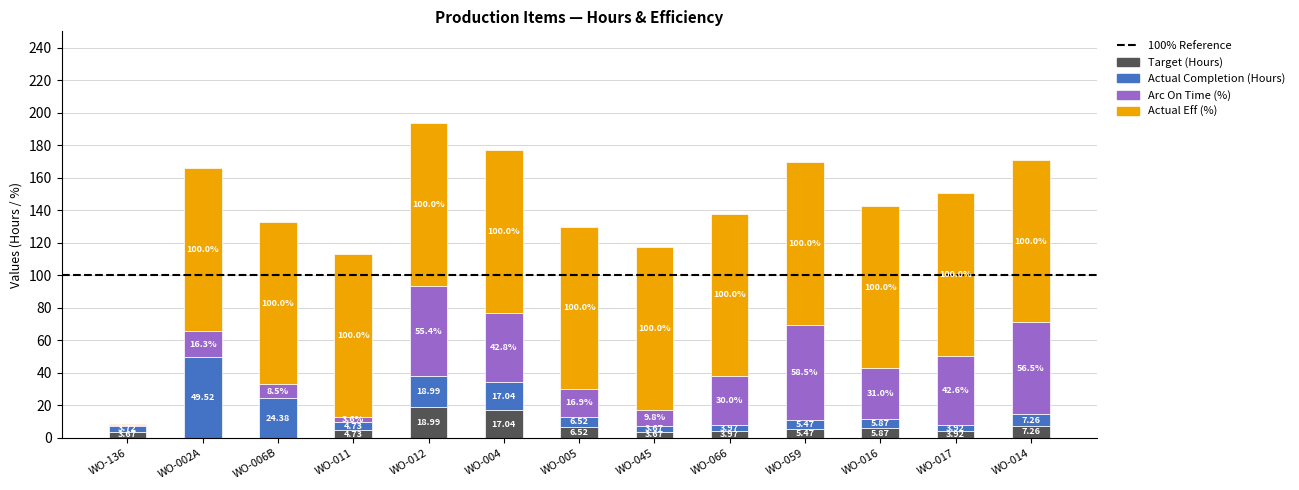

What is the sum of the Target (Hours) values at WO-014 and WO-012?

26.3